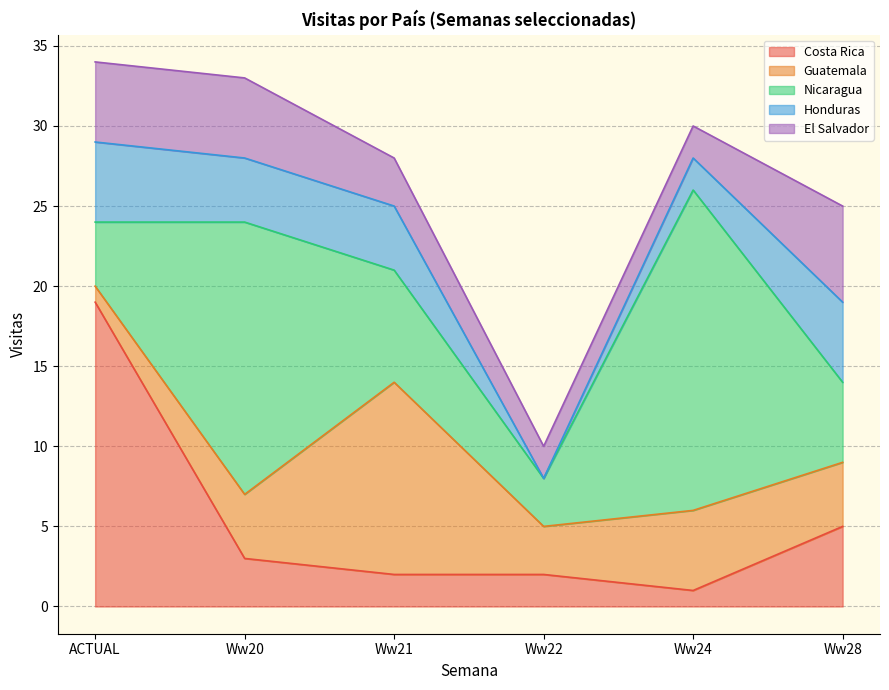

How many intersections are there between El Salvador and Honduras?

2